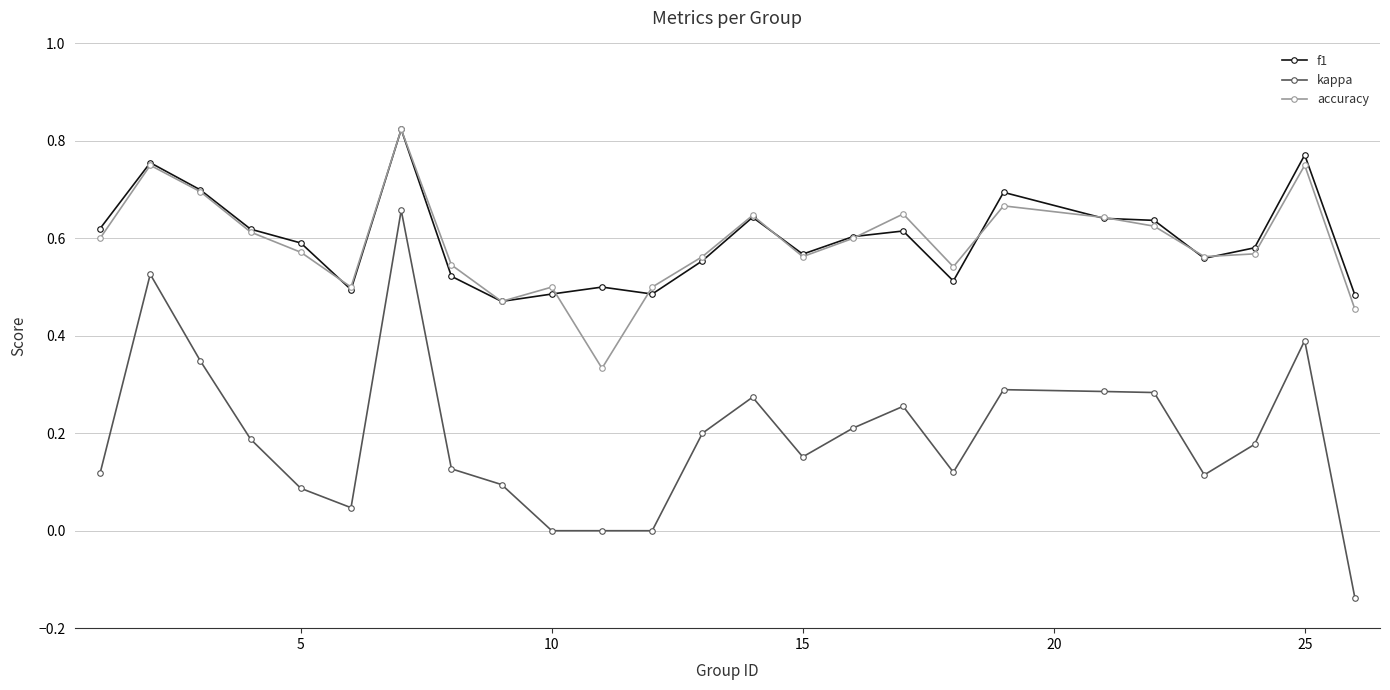

True or false: accuracy has more than 1 interior local peaks.

True